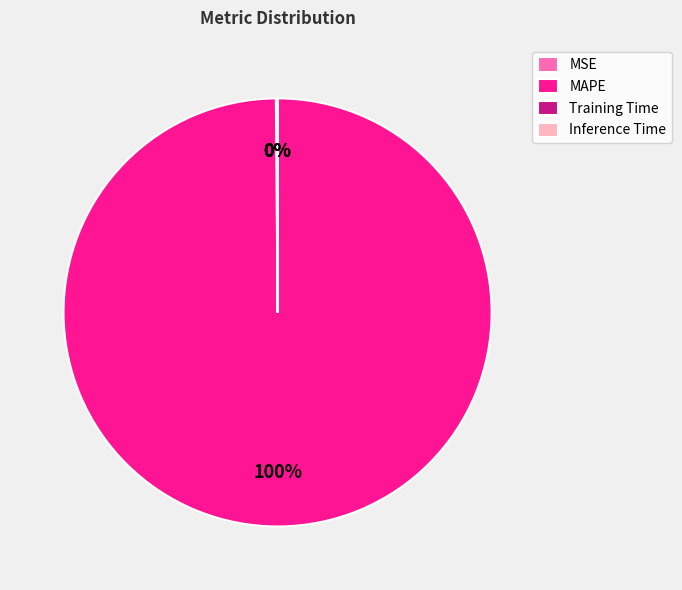

Which slice represents more than half of the pie?

MAPE